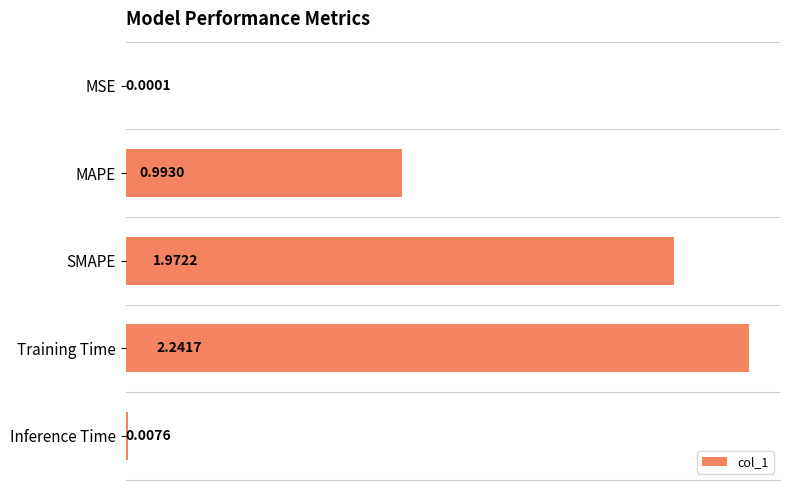

At which label is the value closest to 1?

MAPE